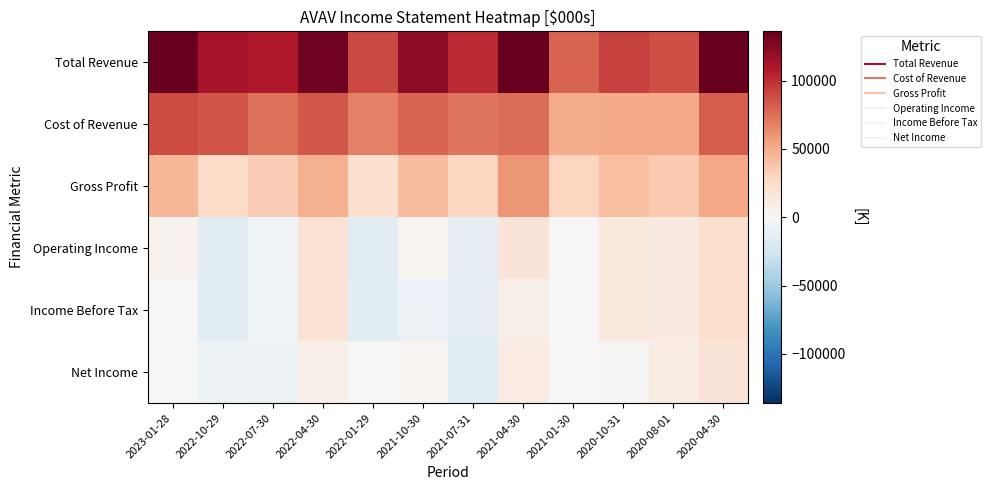

Reading left to right, extract all data points from this chart.

Total Revenue: 2023-01-28=134400	2022-10-29=111600	2022-07-30=108500	2022-04-30=132600	2022-01-29=90100	2021-10-30=122000	2021-07-31=101000	2021-04-30=136000	2021-01-30=78800	2020-10-31=92700	2020-08-01=87500	2020-04-30=135200
Cost of Revenue: 2023-01-28=88900	2022-10-29=85700	2022-07-30=74800	2022-04-30=84000	2022-01-29=68700	2021-10-30=79600	2021-07-31=72300	2021-04-30=76400	2021-01-30=50100	2020-10-31=51800	2020-08-01=52000	2020-04-30=82100
Gross Profit: 2023-01-28=45500	2022-10-29=25900	2022-07-30=33700	2022-04-30=48600	2022-01-29=21400	2021-10-30=42400	2021-07-31=28700	2021-04-30=59600	2021-01-30=28700	2020-10-31=40900	2020-08-01=35500	2020-04-30=53100
Operating Income: 2023-01-28=4600	2022-10-29=-14300	2022-07-30=-3300	2022-04-30=19500	2022-01-29=-14100	2021-10-30=3300	2021-07-31=-12100	2021-04-30=17700	2021-01-30=-600	2020-10-31=13900	2020-08-01=12300	2020-04-30=21300
Income Before Tax: 2023-01-28=-800	2022-10-29=-15800	2022-07-30=-5300	2022-04-30=18300	2022-01-29=-15600	2021-10-30=-8100	2021-07-31=-13700	2021-04-30=8300	2021-01-30=-600	2020-10-31=14100	2020-08-01=12500	2020-04-30=22500
Net Income: 2023-01-28=-700	2022-10-29=-6700	2022-07-30=-8400	2022-04-30=7300	2022-01-29=0	2021-10-30=2500	2021-07-31=-14000	2021-04-30=10900	2021-01-30=200	2020-10-31=2100	2020-08-01=10100	2020-04-30=17500